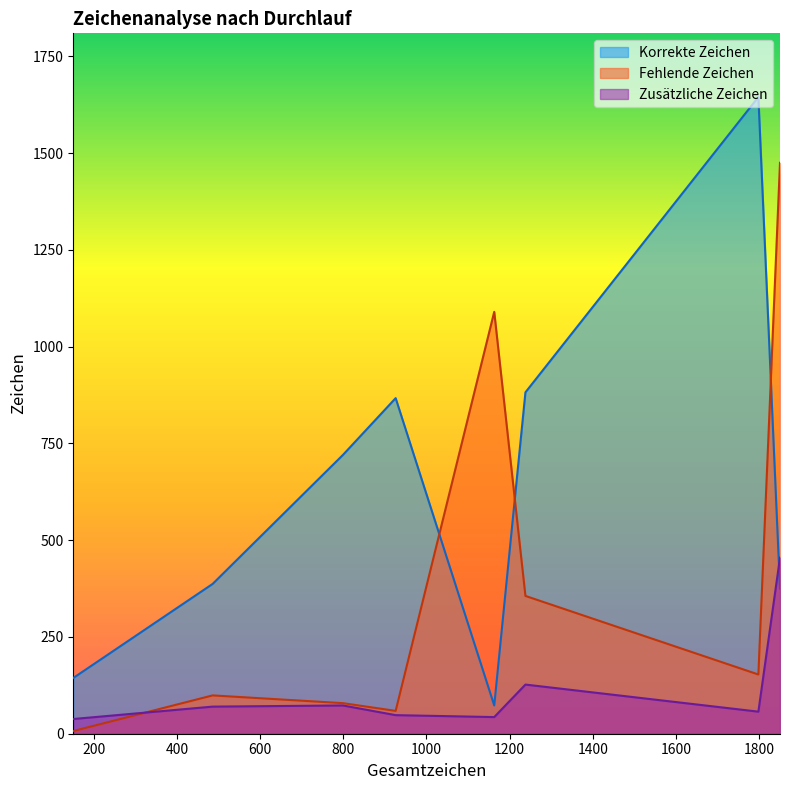

What is the highest value of the Zusaetzliche Zeichen series?

455